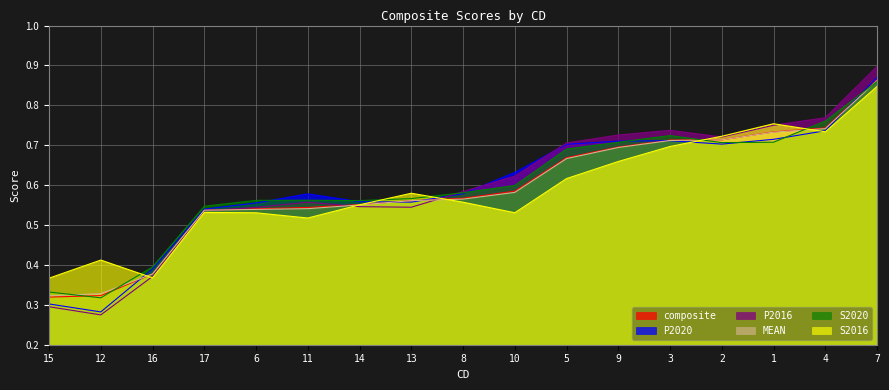

Reading left to right, list all the values displayed in this chart.

composite: 15=0.3	12=0.3	16=0.4	17=0.5	6=0.5	11=0.5	14=0.6	13=0.6	8=0.6	10=0.6	5=0.7	9=0.7	3=0.7	2=0.7	1=0.7	4=0.7	7=0.9
P2020: 15=0.3	12=0.3	16=0.4	17=0.5	6=0.6	11=0.6	14=0.6	13=0.6	8=0.6	10=0.6	5=0.7	9=0.7	3=0.7	2=0.7	1=0.7	4=0.7	7=0.9
P2016: 15=0.3	12=0.3	16=0.4	17=0.5	6=0.5	11=0.6	14=0.5	13=0.5	8=0.6	10=0.6	5=0.7	9=0.7	3=0.7	2=0.7	1=0.8	4=0.8	7=0.9
MEAN: 15=0.3	12=0.3	16=0.4	17=0.5	6=0.5	11=0.5	14=0.6	13=0.6	8=0.6	10=0.6	5=0.7	9=0.7	3=0.7	2=0.7	1=0.7	4=0.7	7=0.9
S2020: 15=0.3	12=0.3	16=0.4	17=0.5	6=0.6	11=0.6	14=0.6	13=0.6	8=0.6	10=0.6	5=0.7	9=0.7	3=0.7	2=0.7	1=0.7	4=0.8	7=0.9
S2016: 15=0.4	12=0.4	16=0.4	17=0.5	6=0.5	11=0.5	14=0.6	13=0.6	8=0.6	10=0.5	5=0.6	9=0.7	3=0.7	2=0.7	1=0.8	4=0.7	7=0.8